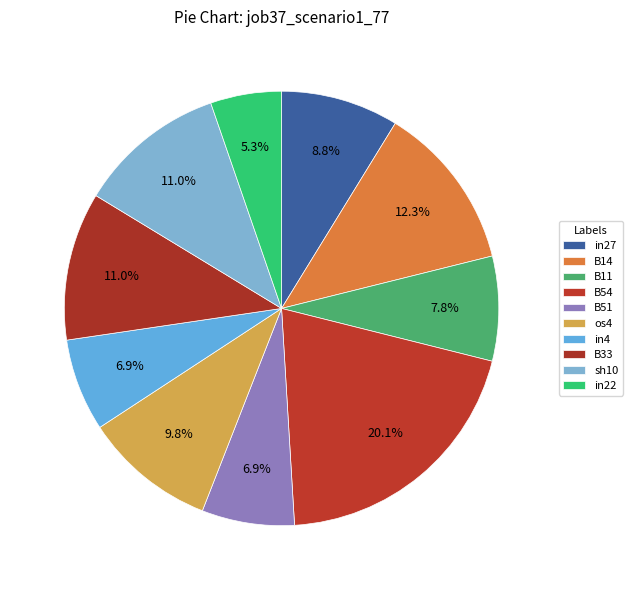

How many slices are in this pie chart?

10